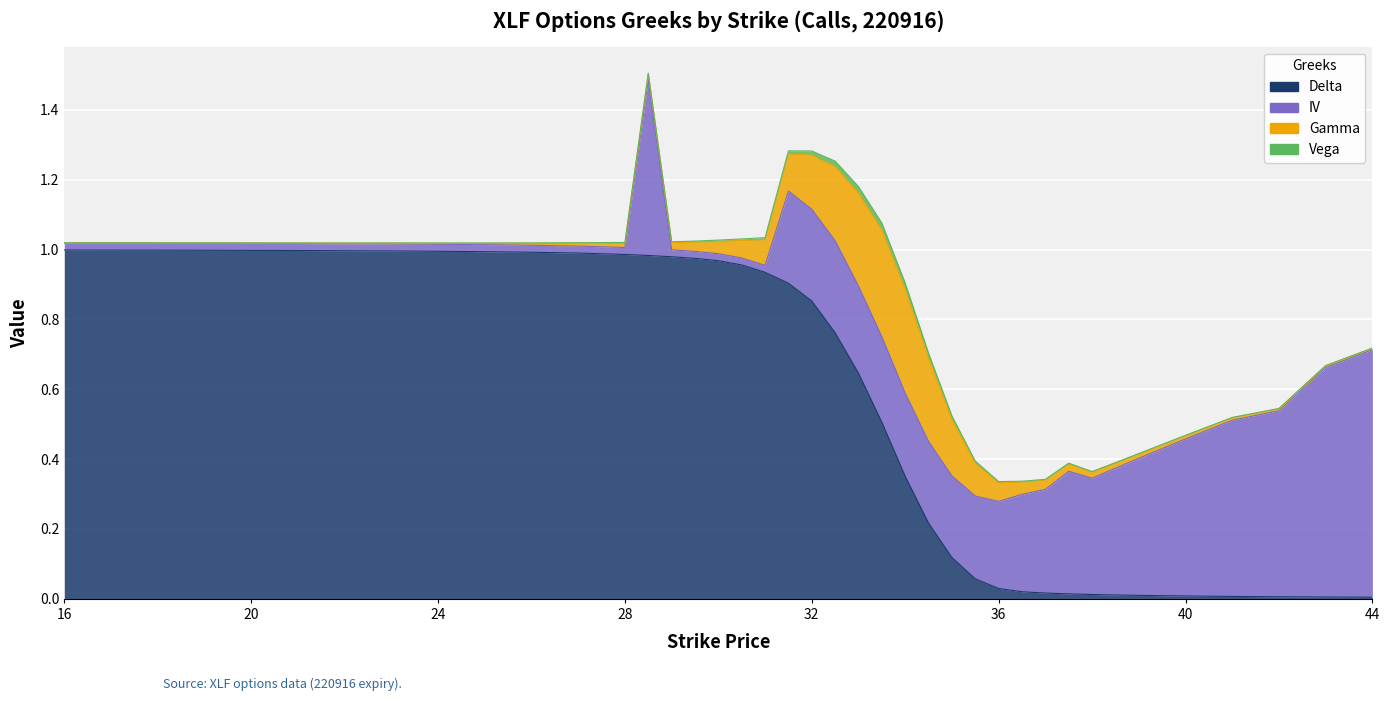

What is the difference between the maximum and minimum values in the gamma series?

0.3